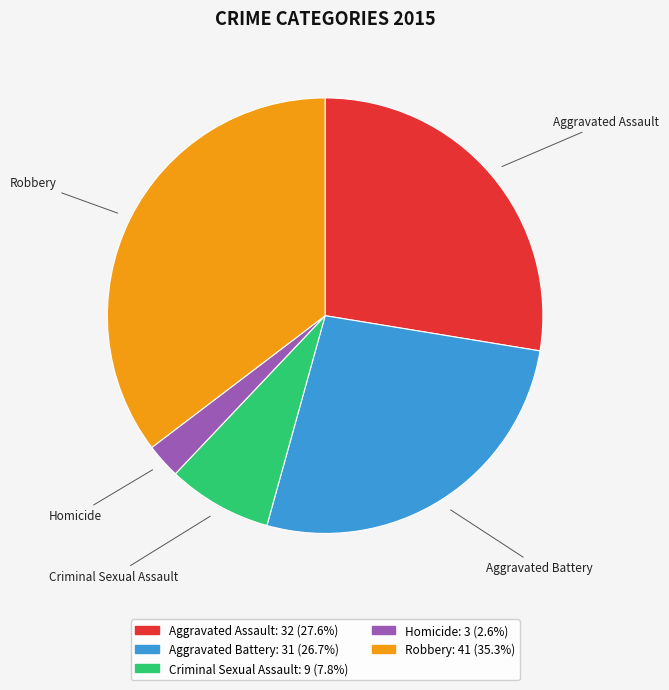

Is Criminal Sexual Assault the majority of the pie?

No